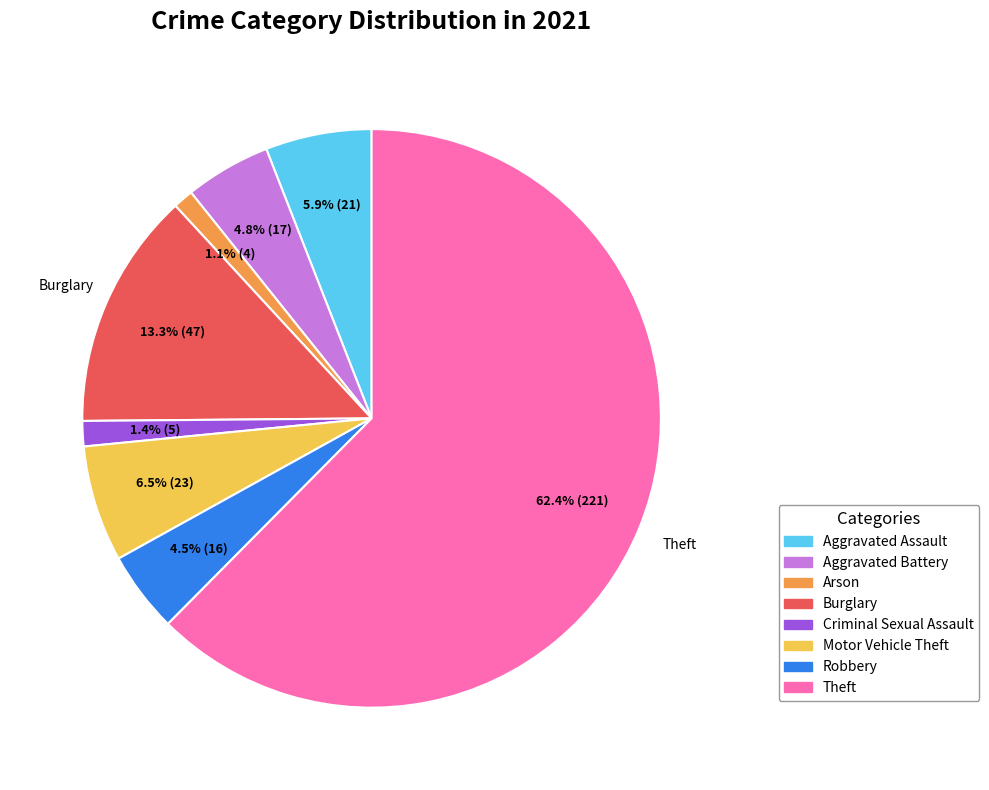

Which category has the biggest portion of the pie?

Theft